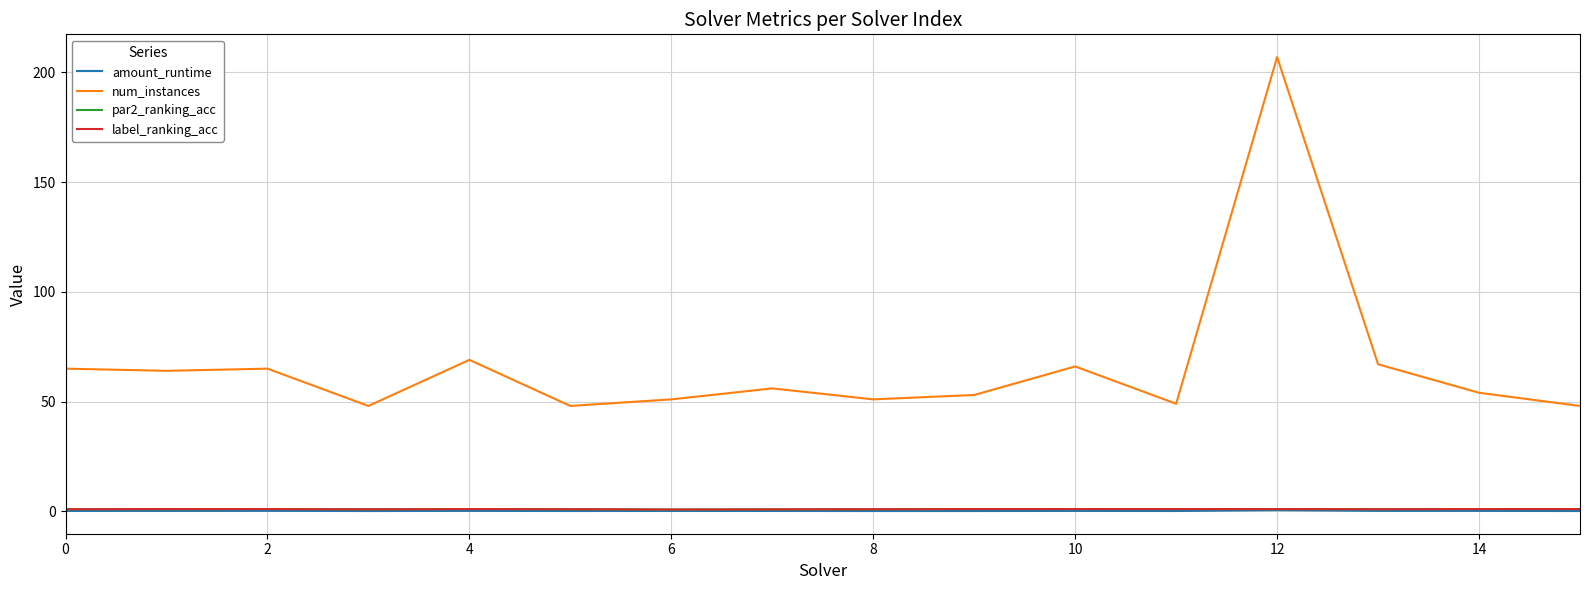

What is the maximum value shown in the chart?

207.0